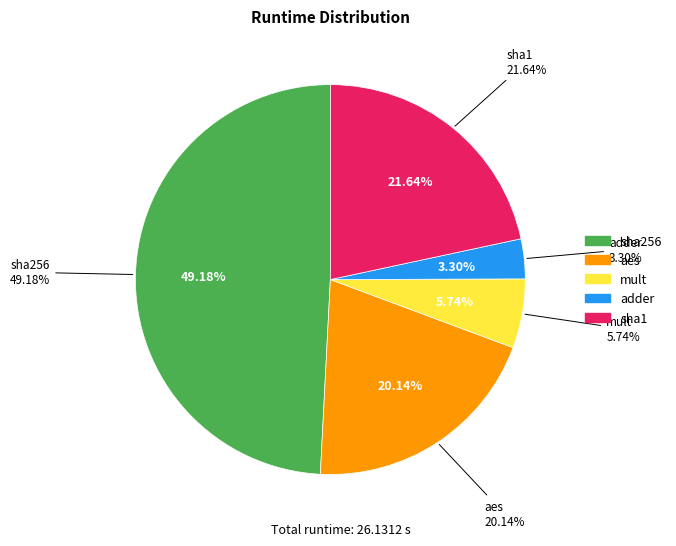

The sha1 slice represents 22% of the pie. True or false?

True